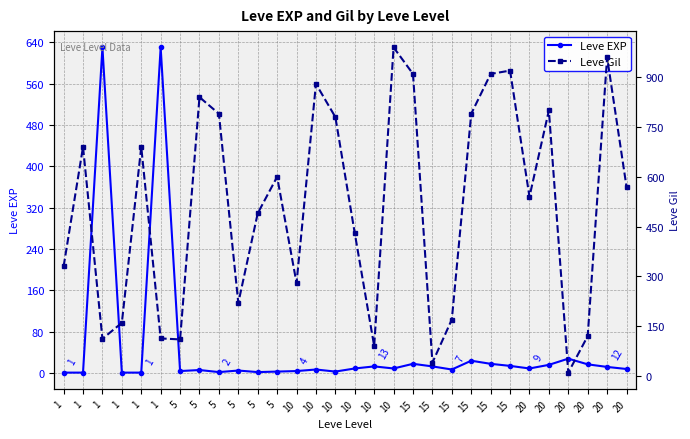

Is the value of Leve Gil at 20 greater than the value of Leve EXP at 5?

Yes